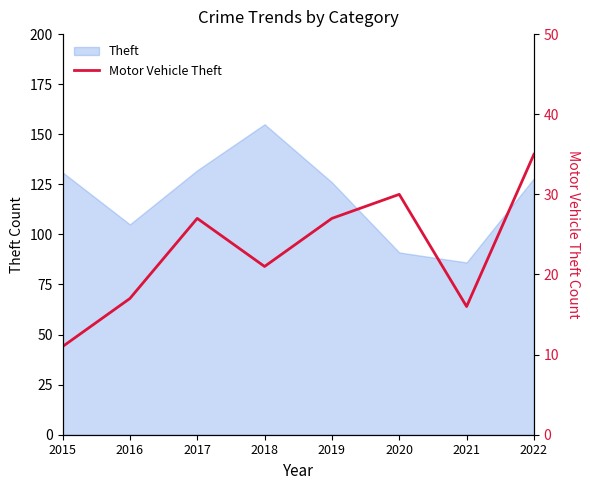

Rank the categories by value from lowest to highest.

2015, 2021, 2016, 2018, 2017, 2019, 2020, 2022